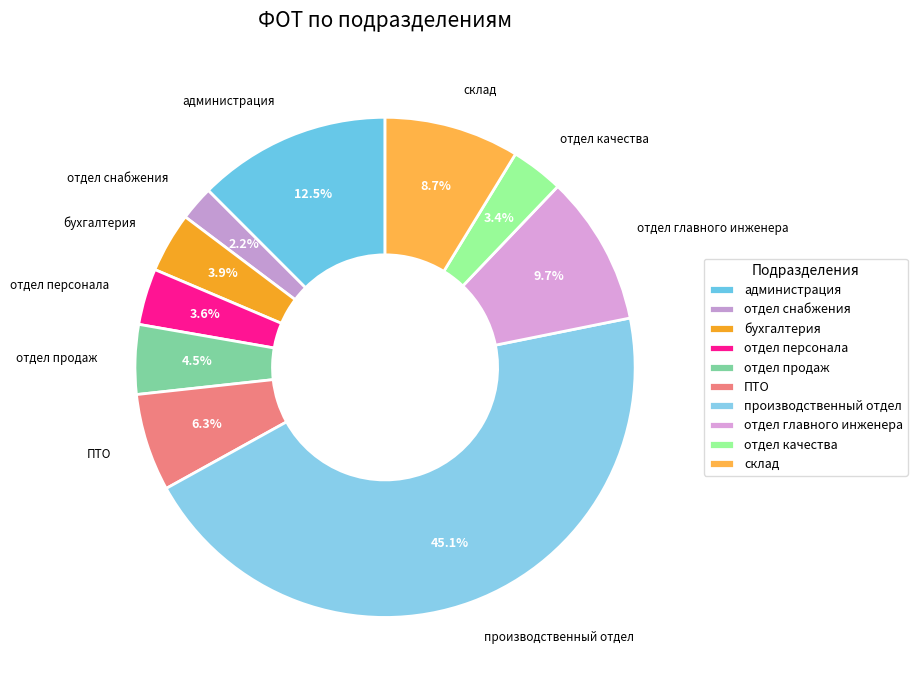

To the nearest percent, what is the difference between the largest and smallest slice percentages?

43%